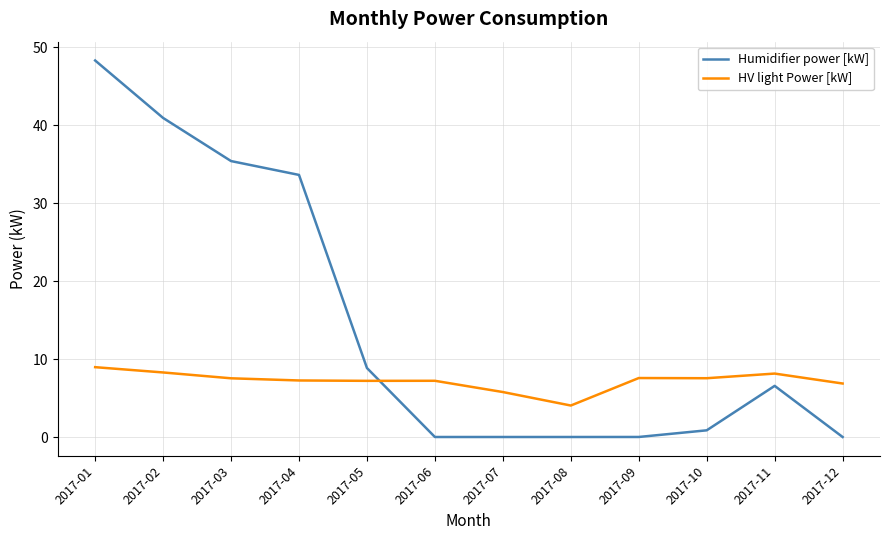

True or false: HV light Power [kW] has more than 0 points higher than both neighbors.

True